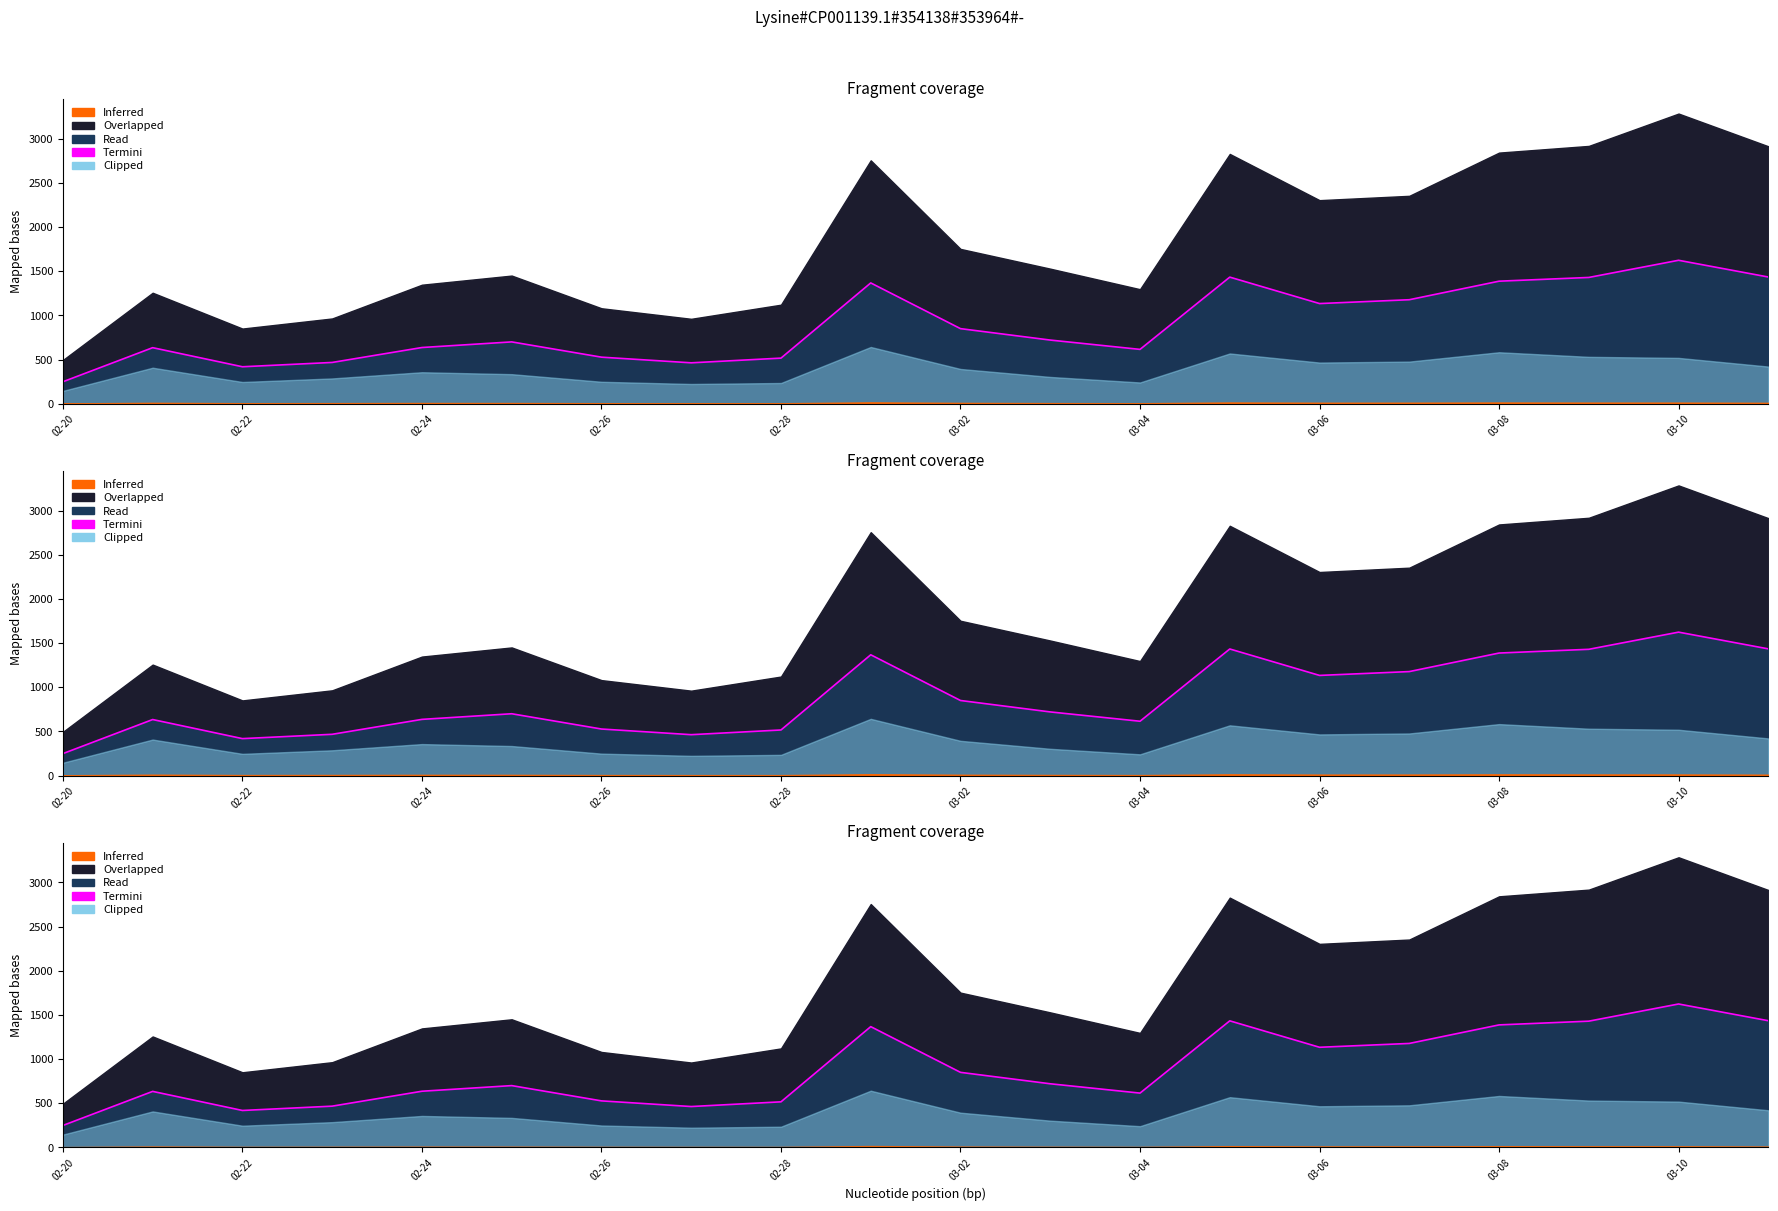

The chart shows a value of 1429.5 at 17. True or false?

True